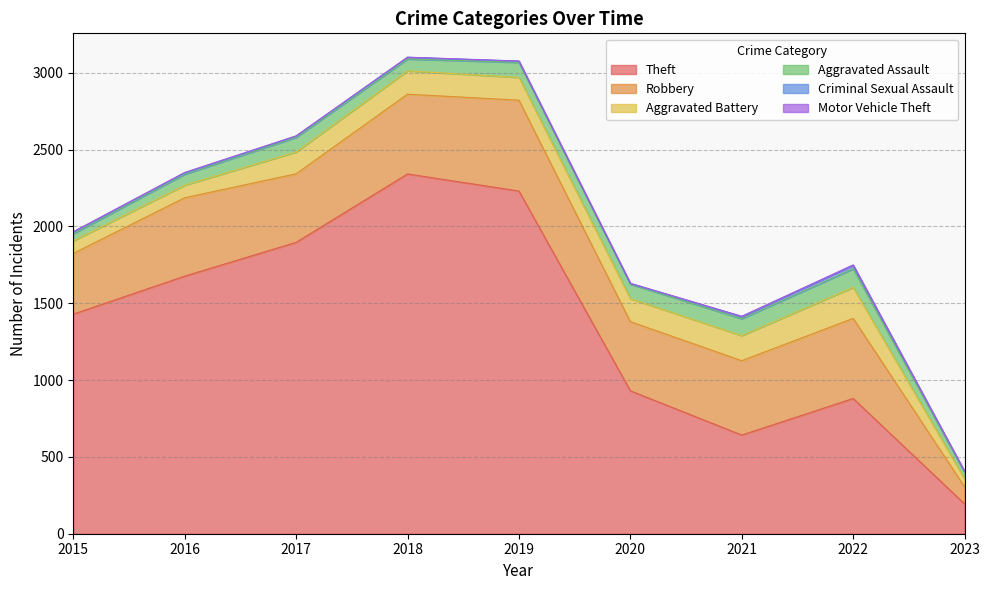

List the labels in order of Aggravated Battery value, largest first.

2022, 2021, 2018, 2020, 2019, 2017, 2015, 2016, 2023